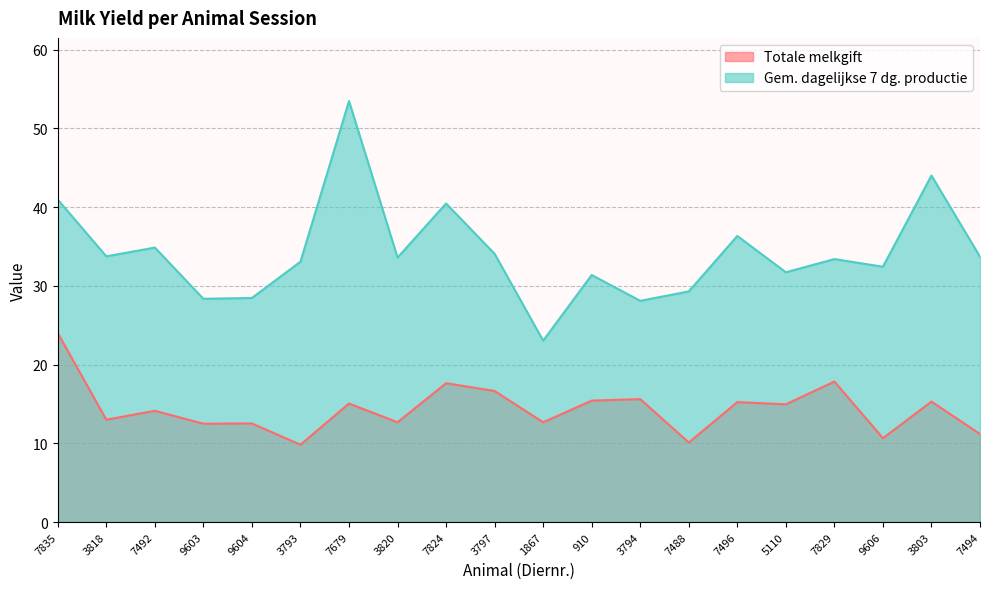

Rank the series at 7496 from highest to lowest value.

Gem. dagelijkse 7 dg. productie, Totale melkgift